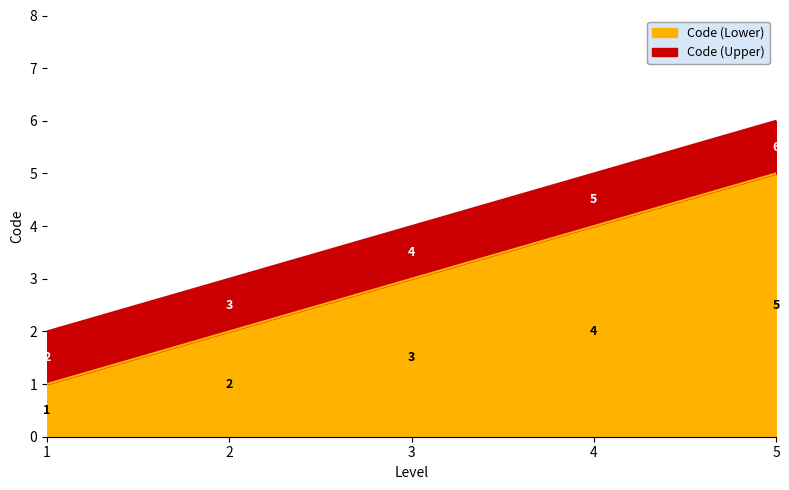

How many lines are shown in the chart?

2